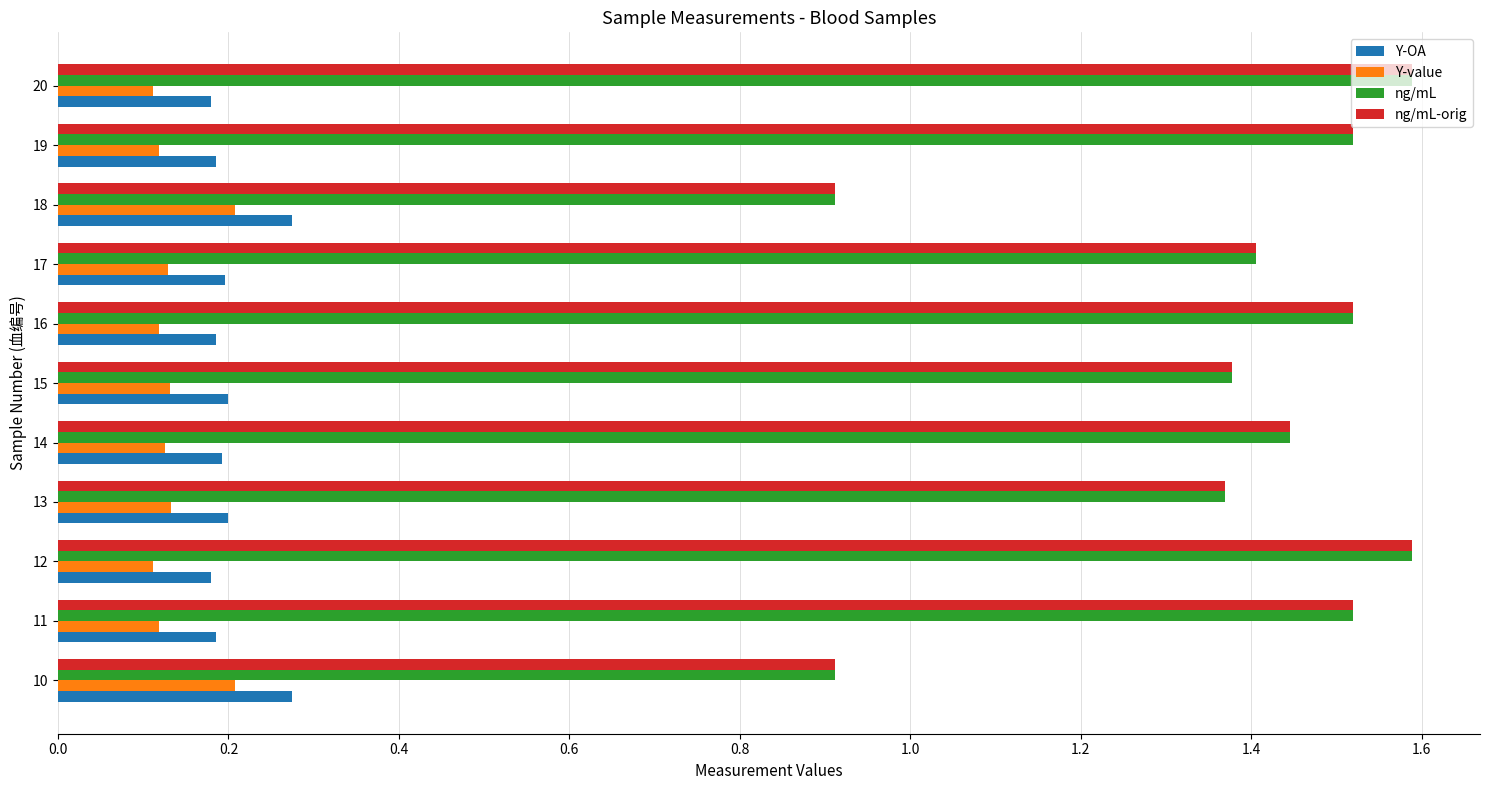

The Y-OA series shows 0.3 at 19. True or false?

False